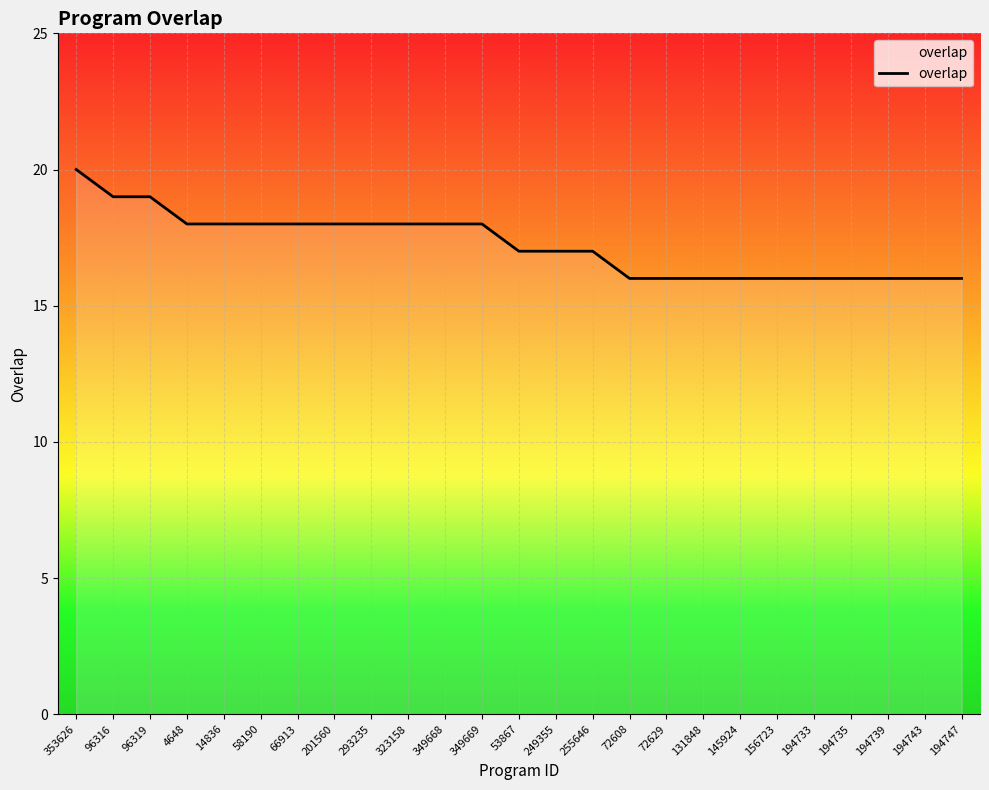

Reading right to left, what are all the values shown in this chart?

16	16	16	16	16	16	16	16	16	16	17	17	17	18	18	18	18	18	18	18	18	18	19	19	20